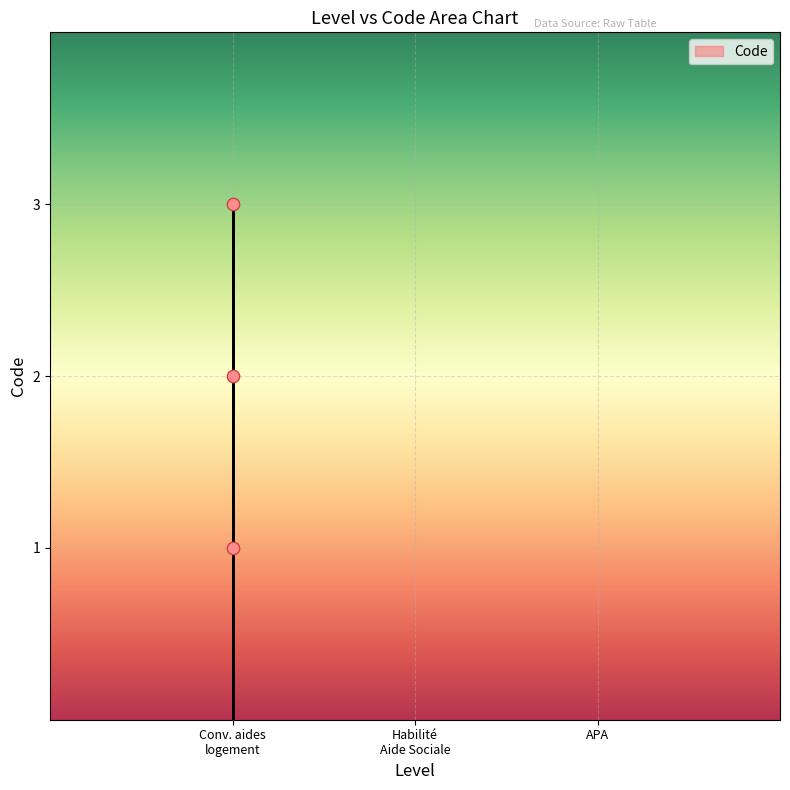

Count the number of points in this scatter plot.

3